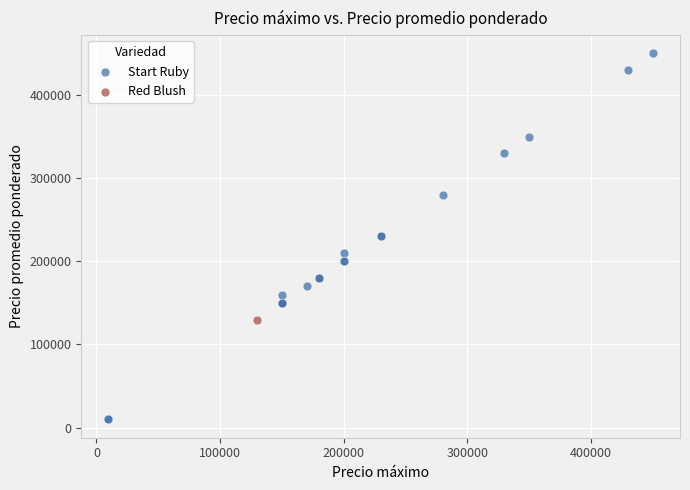

What are all the series names shown in the legend?

Start Ruby, Red Blush